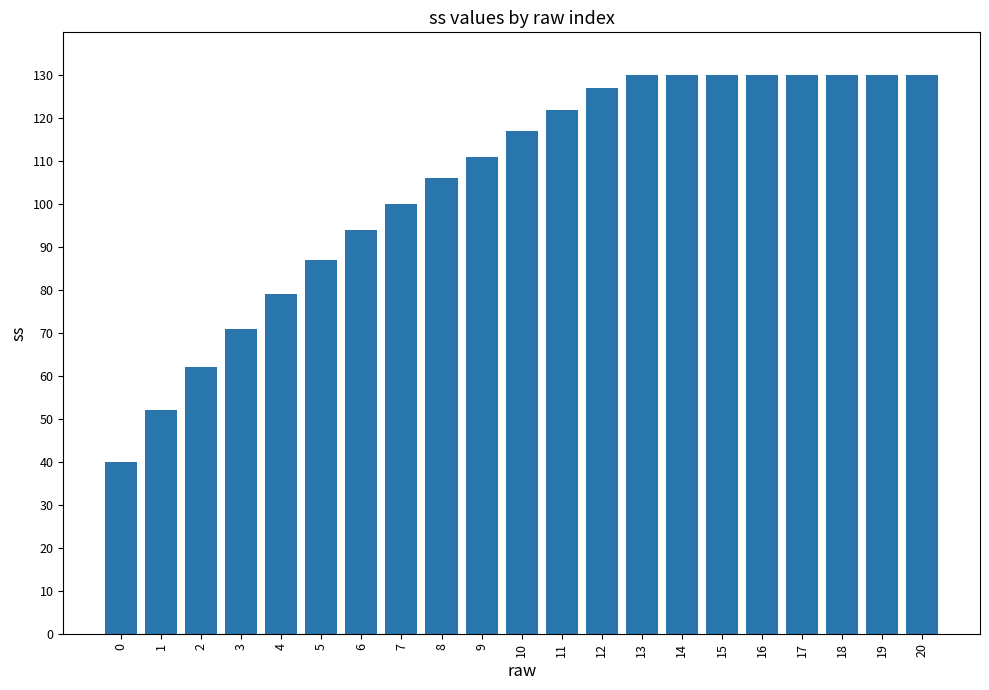

The value at 17 is 233. True or false?

False